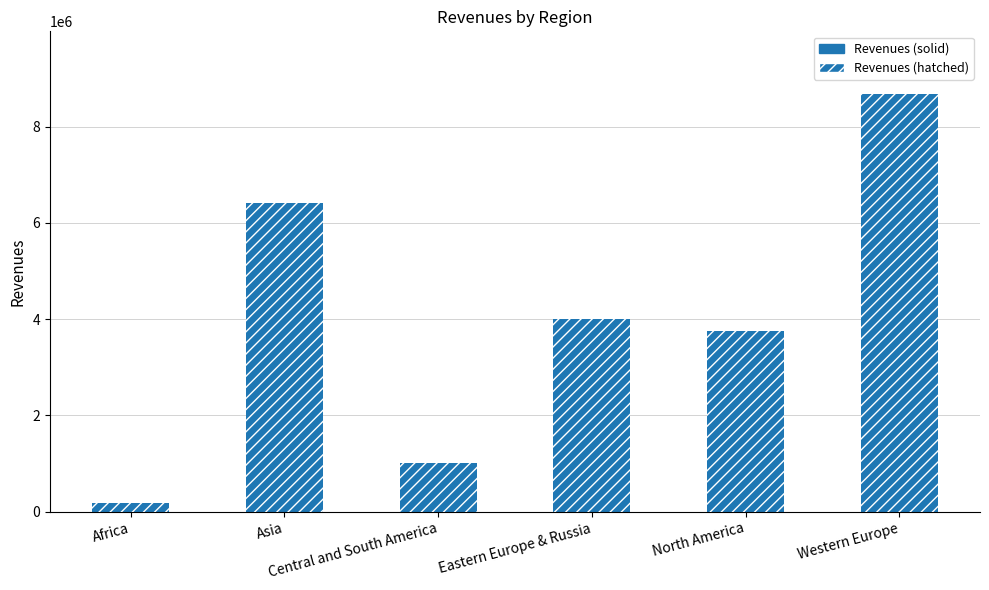

Rank the categories by value from highest to lowest.

Western Europe, Asia, Eastern Europe & Russia, North America, Central and South America, Africa